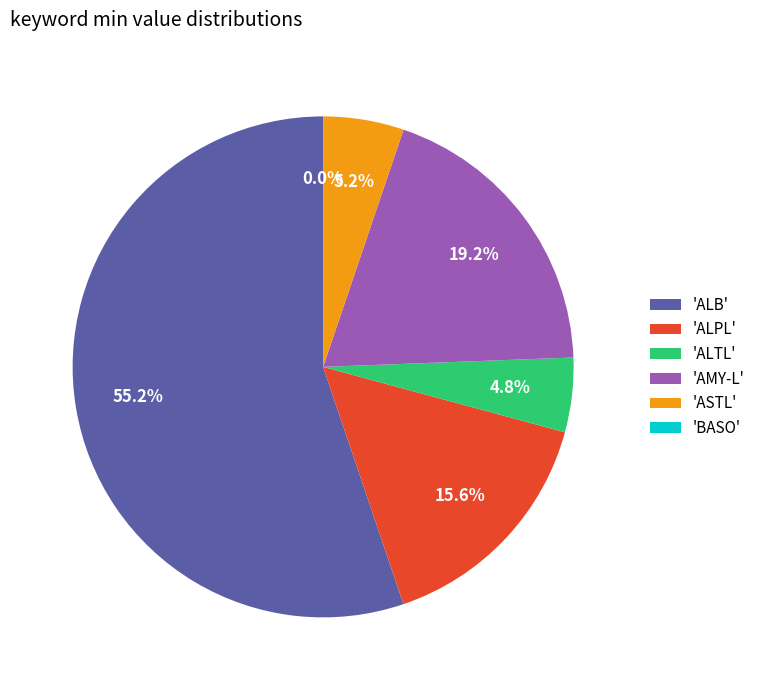

Which slice is the largest?

'ALB'